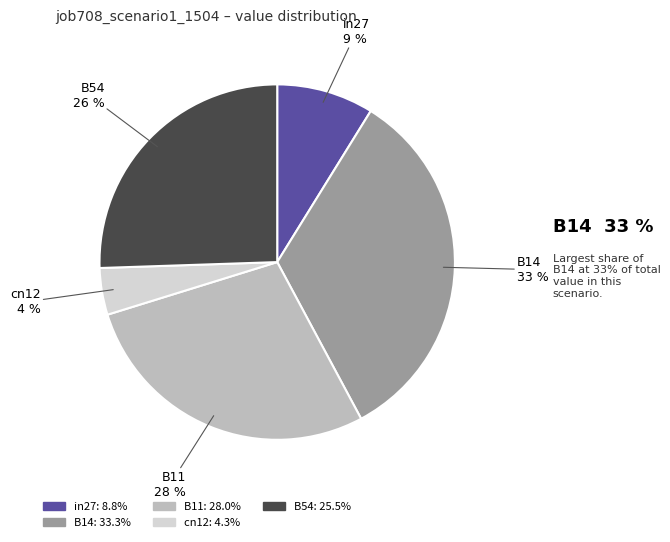

What percentage is the B14 slice, to the nearest percent?

33%